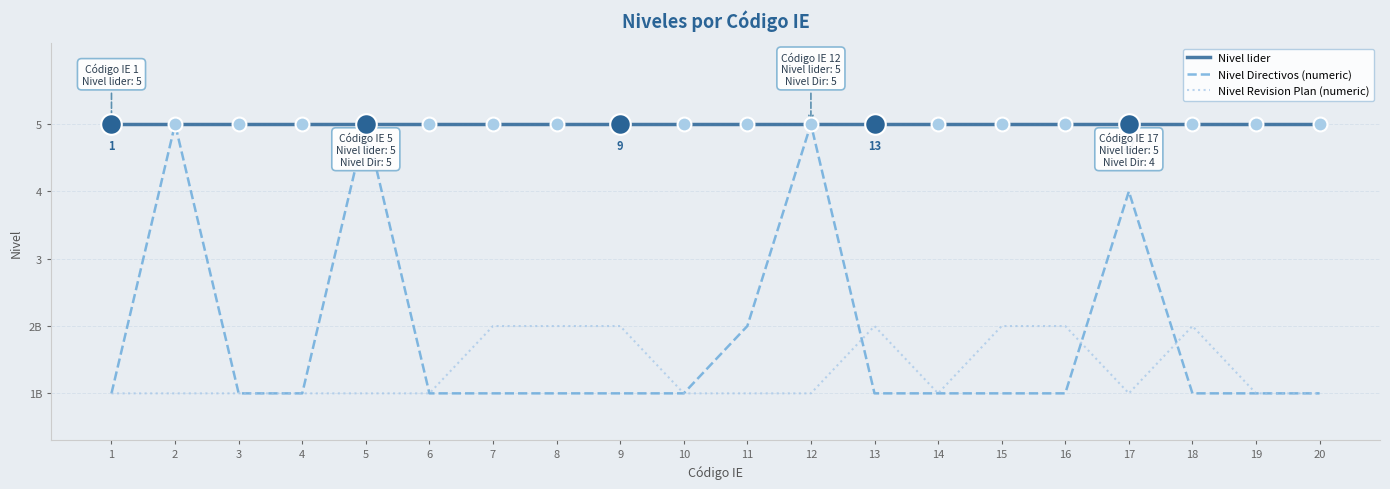

What are all the series names shown in the legend?

Nivel lider, Nivel Directivos (numeric), Nivel Revision Plan (numeric)